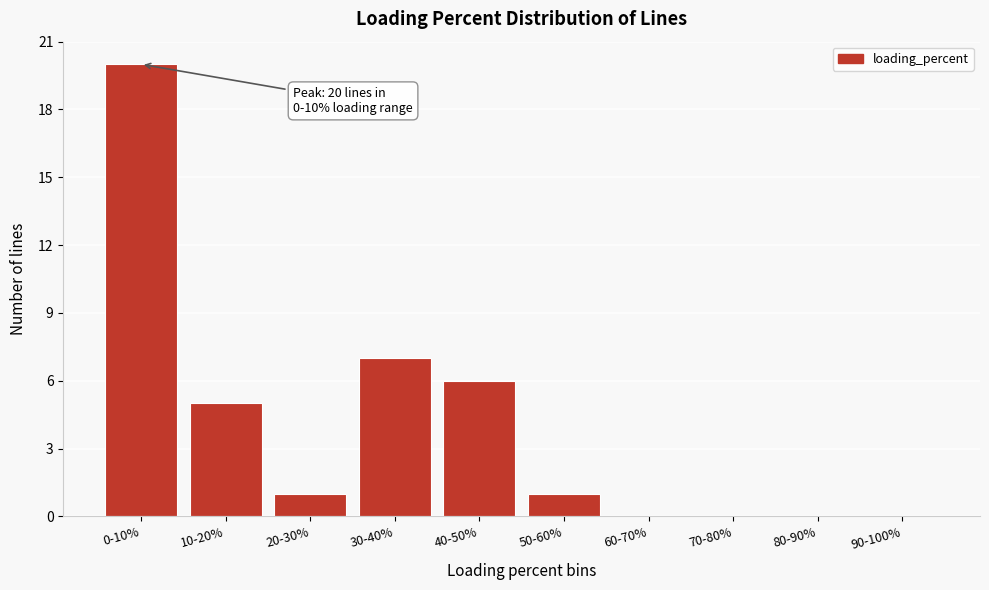

Reading left to right, list all the values displayed in this chart.

0-10%=20	10-20%=5	20-30%=1	30-40%=7	40-50%=6	50-60%=1	60-70%=0	70-80%=0	80-90%=0	90-100%=0